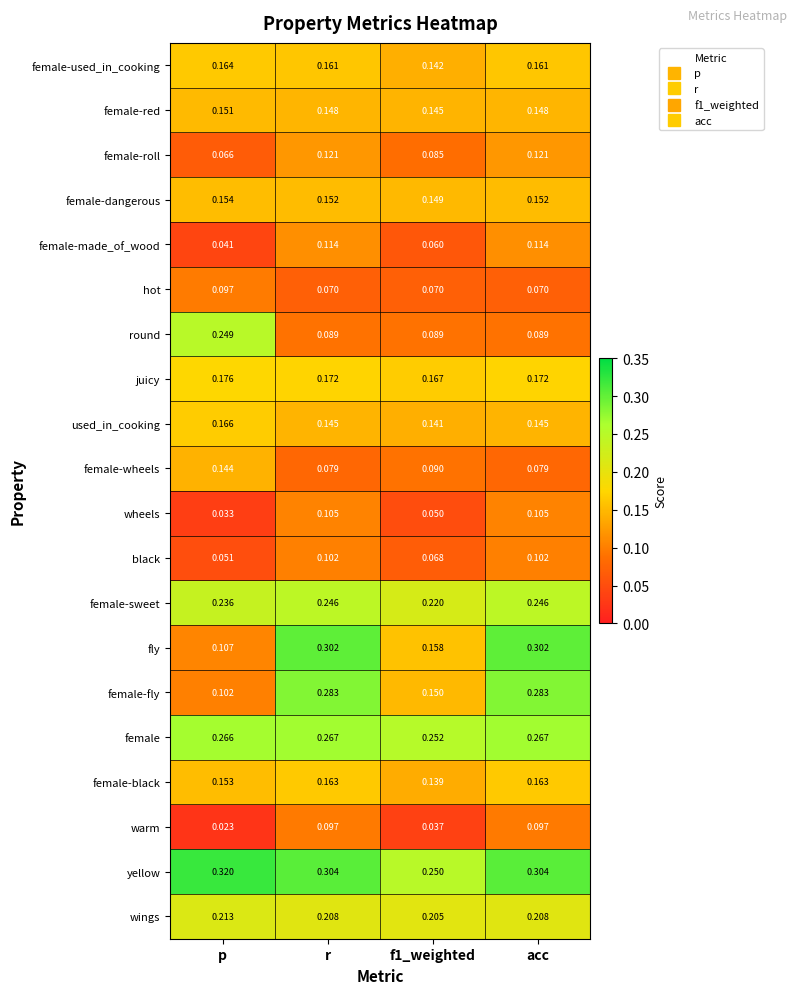

At p, list the series in order from smallest to largest.

warm, wheels, female-made_of_wood, black, female-roll, hot, female-fly, fly, female-wheels, female-red, female-black, female-dangerous, female-used_in_cooking, used_in_cooking, juicy, wings, female-sweet, round, female, yellow